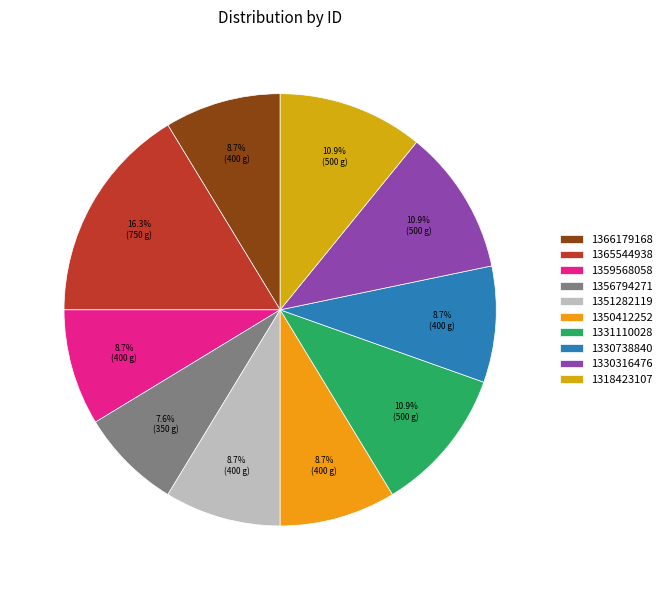

What is the ratio of the value at 1365544938 to the value at 1351282119?

1.9